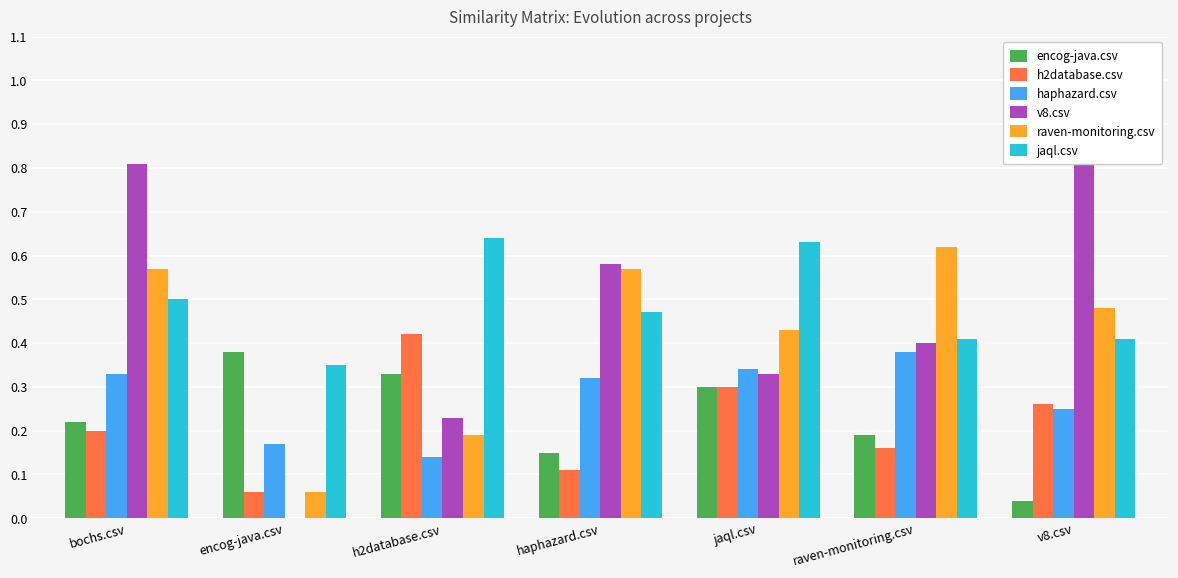

The jaql.csv series shows 0.3 at h2database.csv. True or false?

False